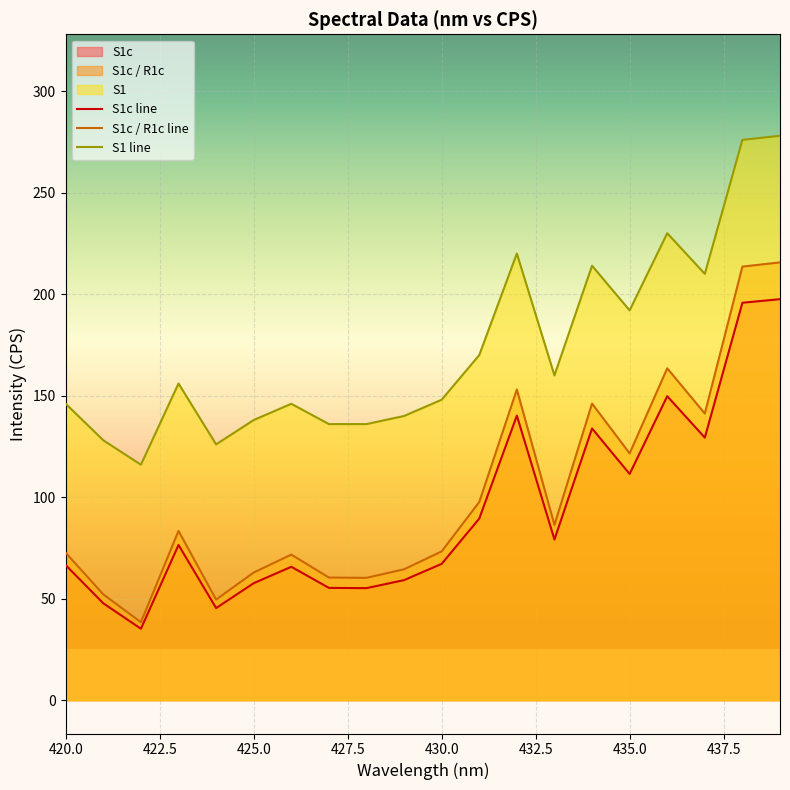

True or false: S1c / R1c line has a value of 180.5 at 435.0.

False